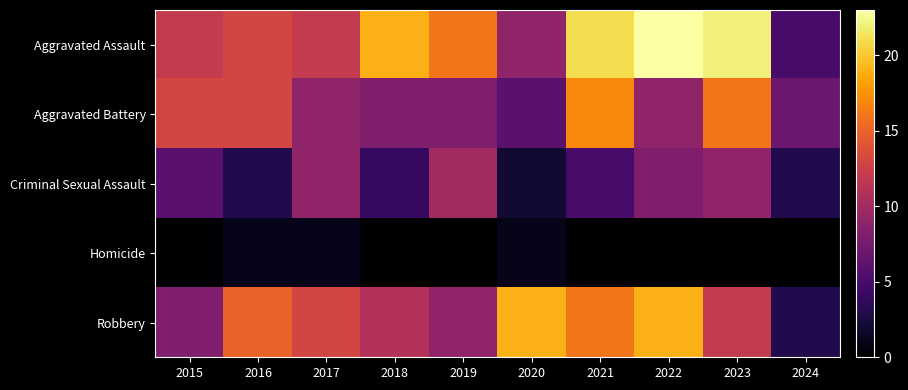

At 2020, list the series in order from smallest to largest.

Homicide, Criminal Sexual Assault, Aggravated Battery, Aggravated Assault, Robbery